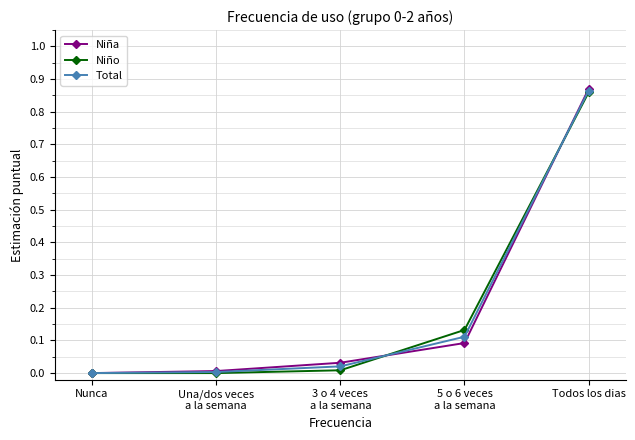

How many categories are shown in the chart?

5